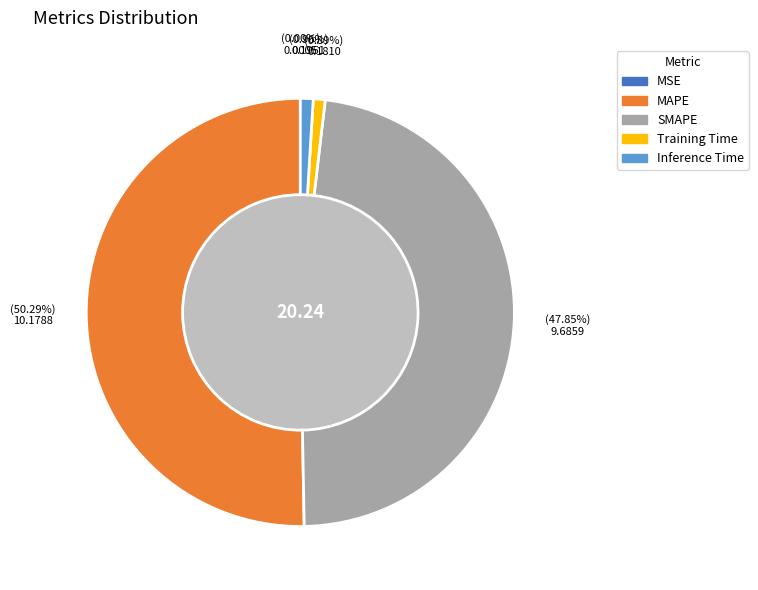

The SMAPE slice represents 48% of the pie. True or false?

True